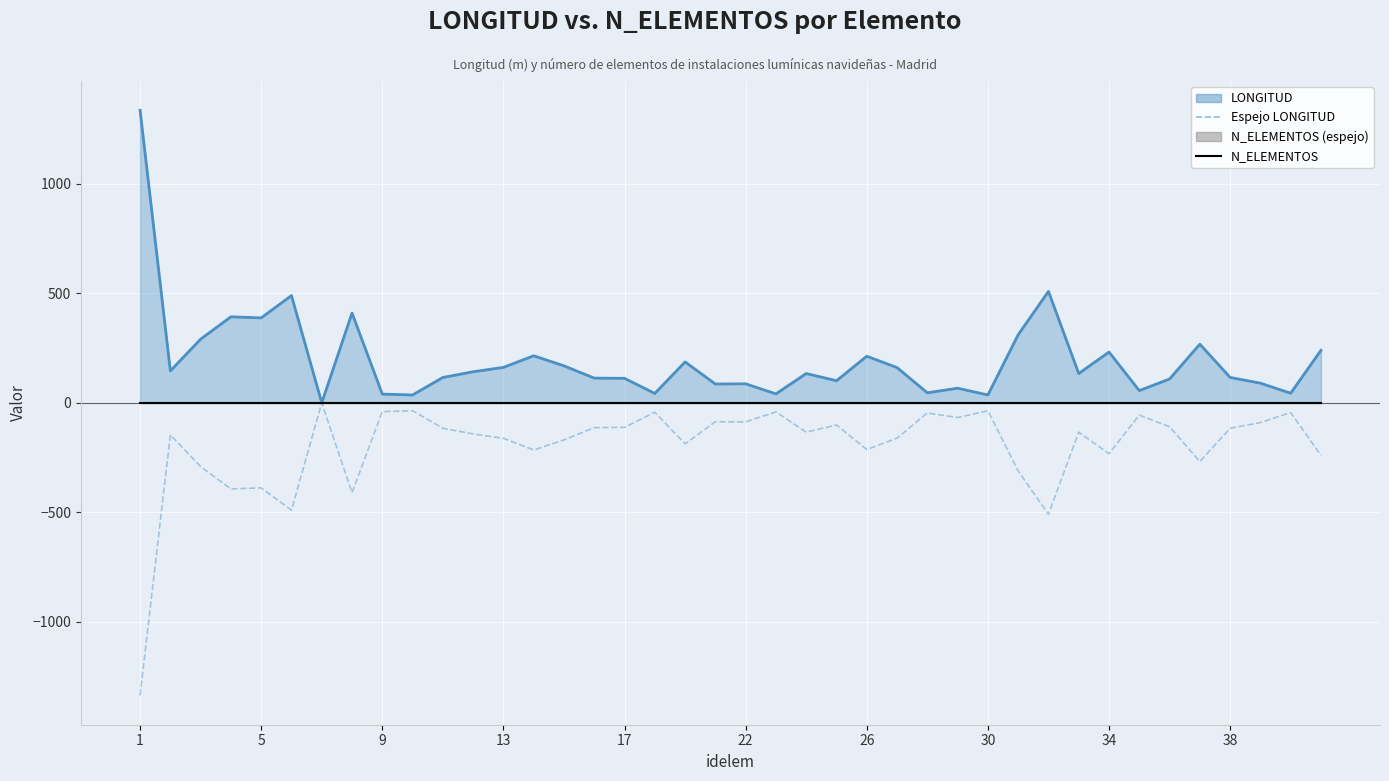

True or false: N_ELEMENTOS and Espejo LONGITUD intersect in this chart.

False